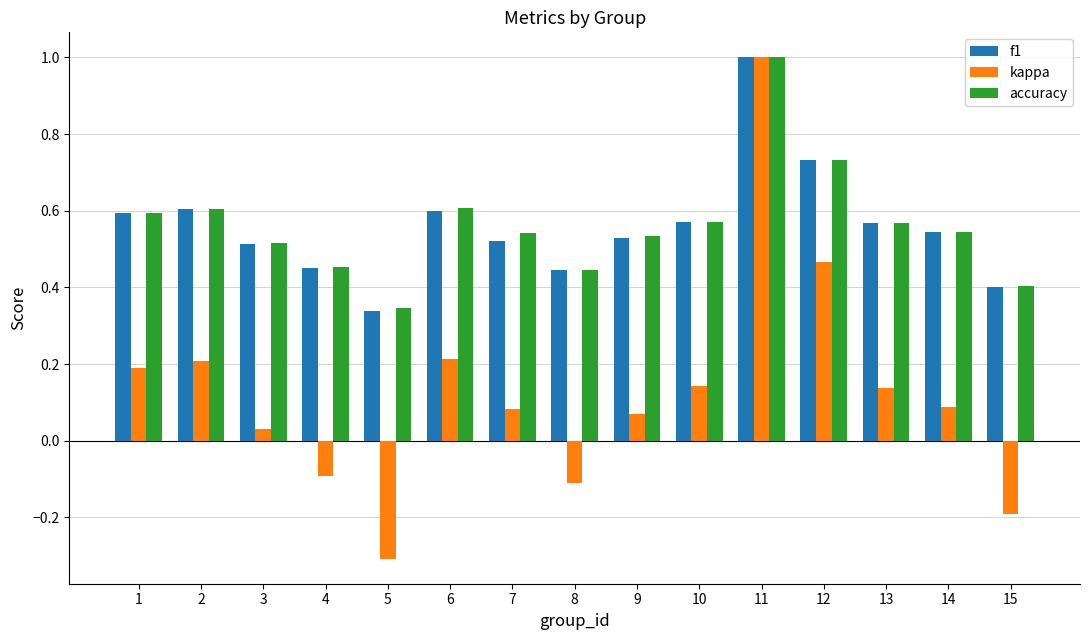

What is the sum of all f1 values?

8.4